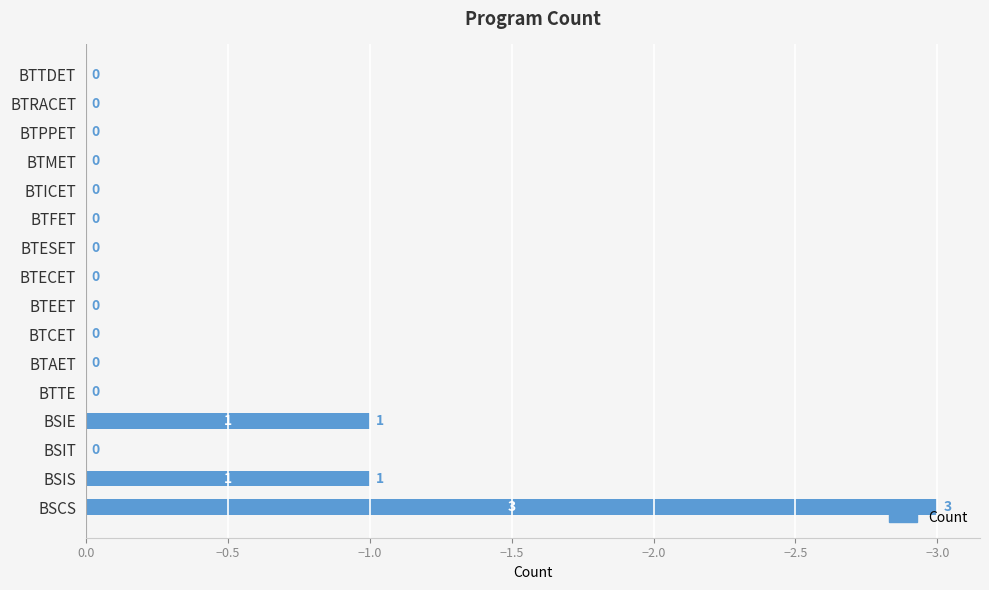

The chart shows a value of -2 at BTAET. True or false?

False